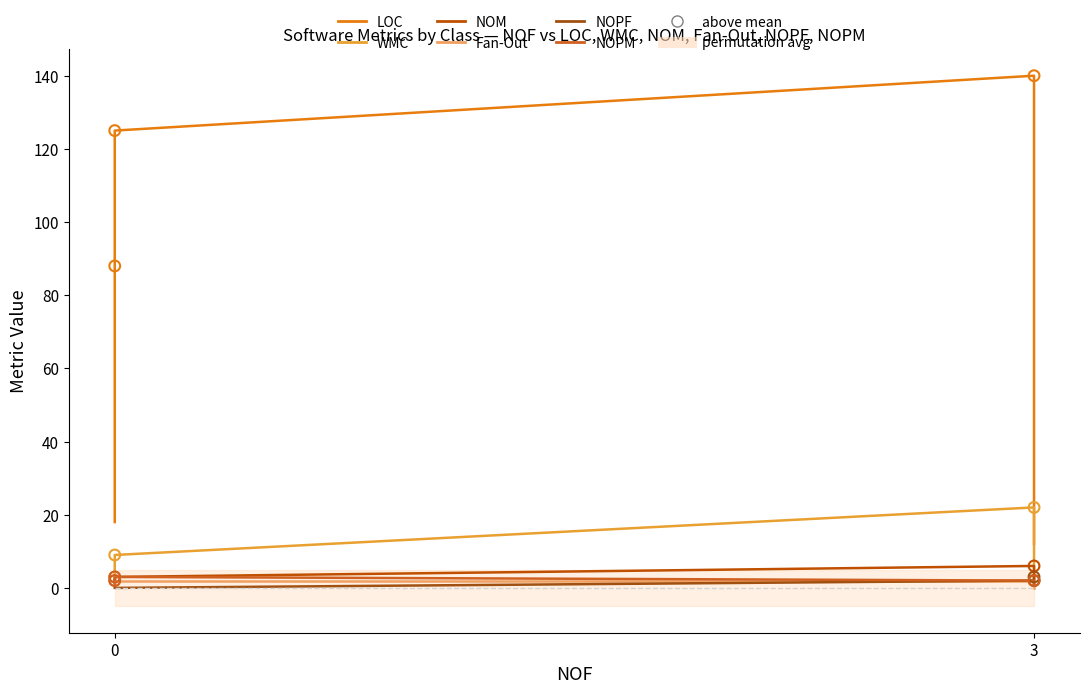

Which series has the largest total across all categories?

LOC